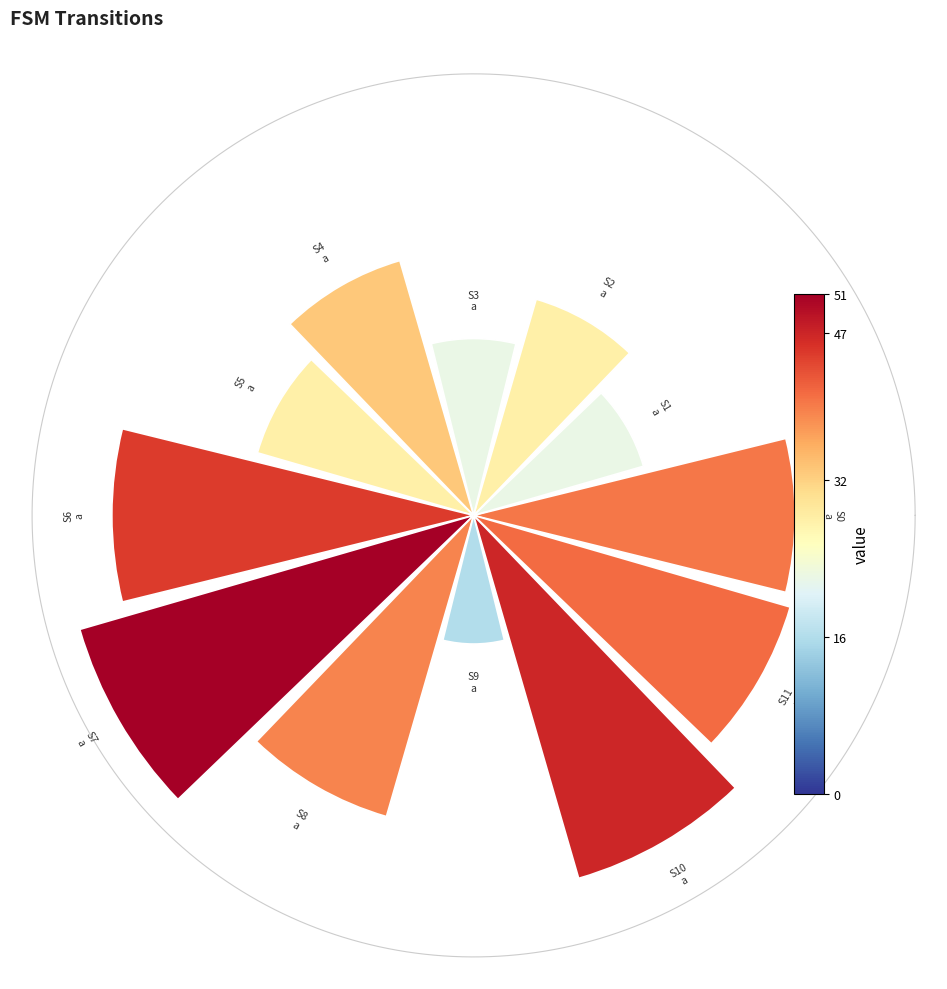

What is the largest slice in the pie chart?

state 7->51 a